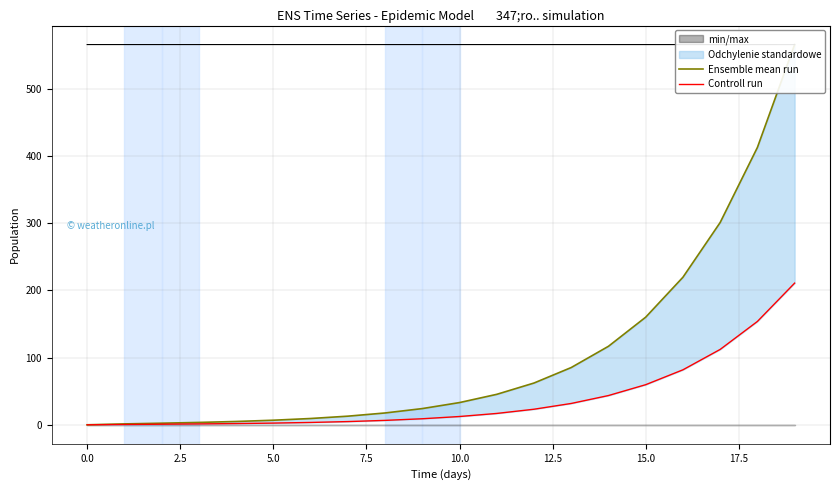

Read the Controll run value at 2.5.

0.9